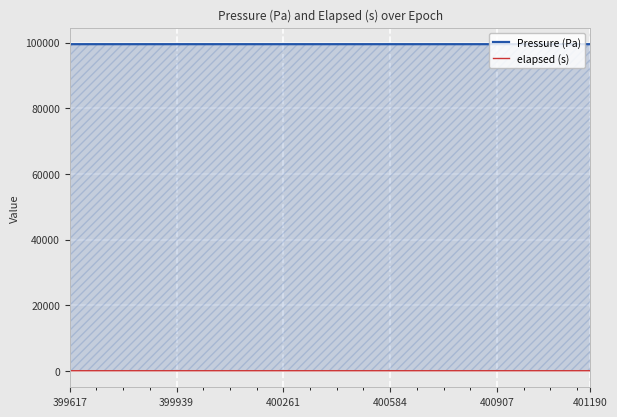

Rank the series by their maximum value, from lowest to highest.

elapsed (s), Pressure (Pa)